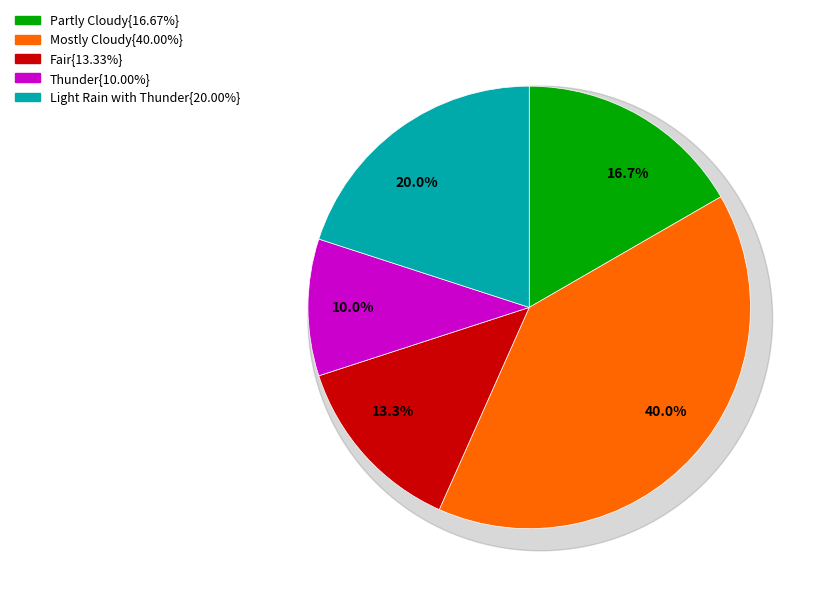

What portion of the pie excludes Fair?

86.7%